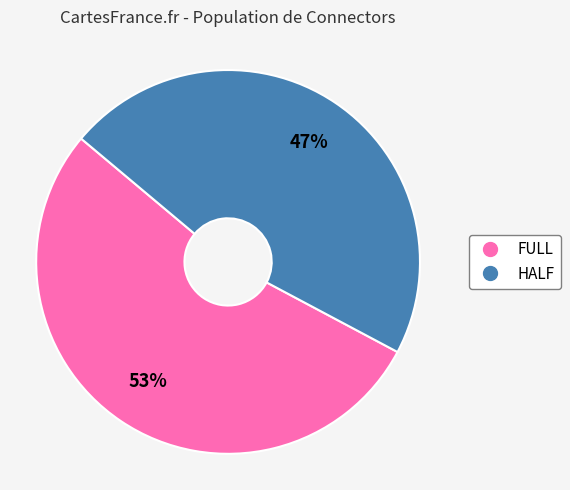

Count the number of slices in the pie.

2